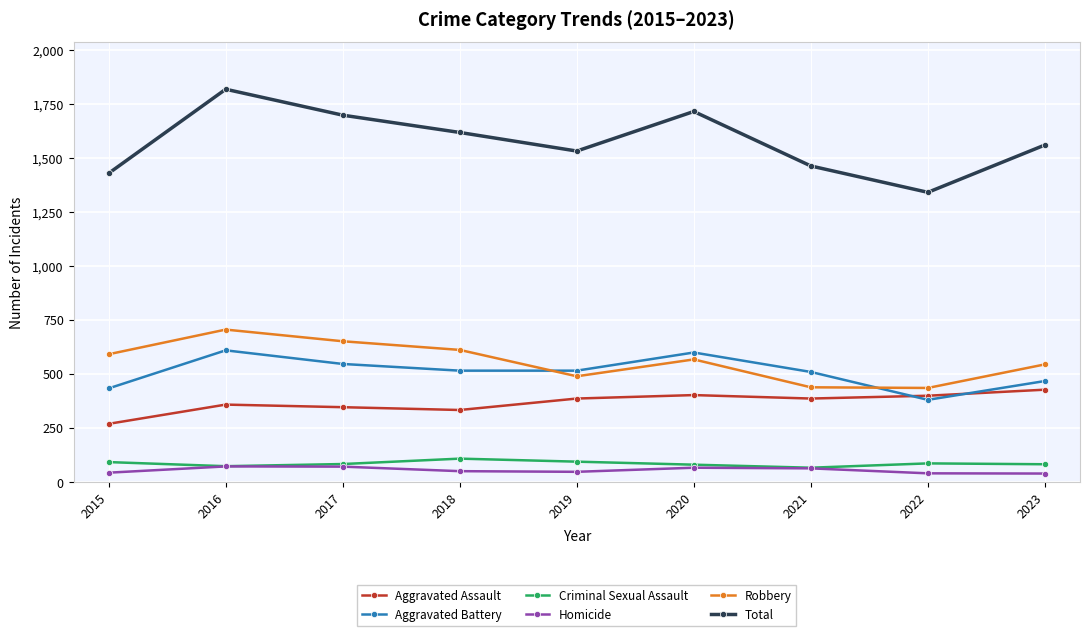

True or false: Criminal Sexual Assault and Aggravated Battery intersect in this chart.

False